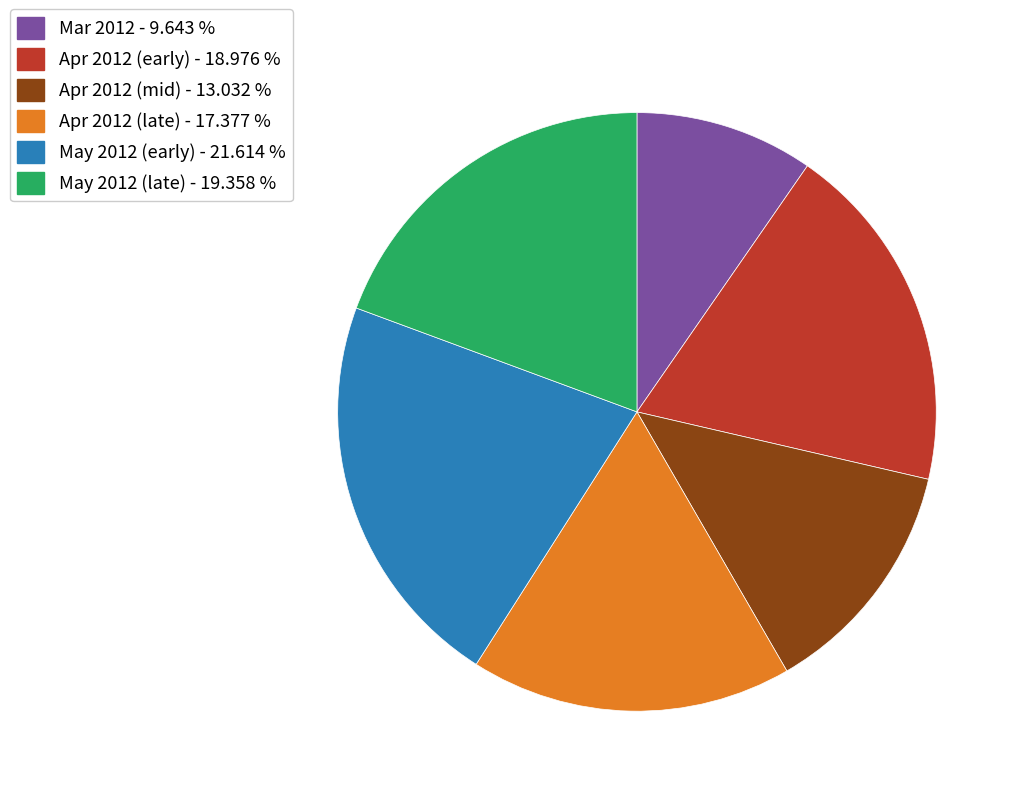

Do May 2012 (early) - 21.614 % and Apr 2012 (late) - 17.377 % together represent more than half of the pie?

No